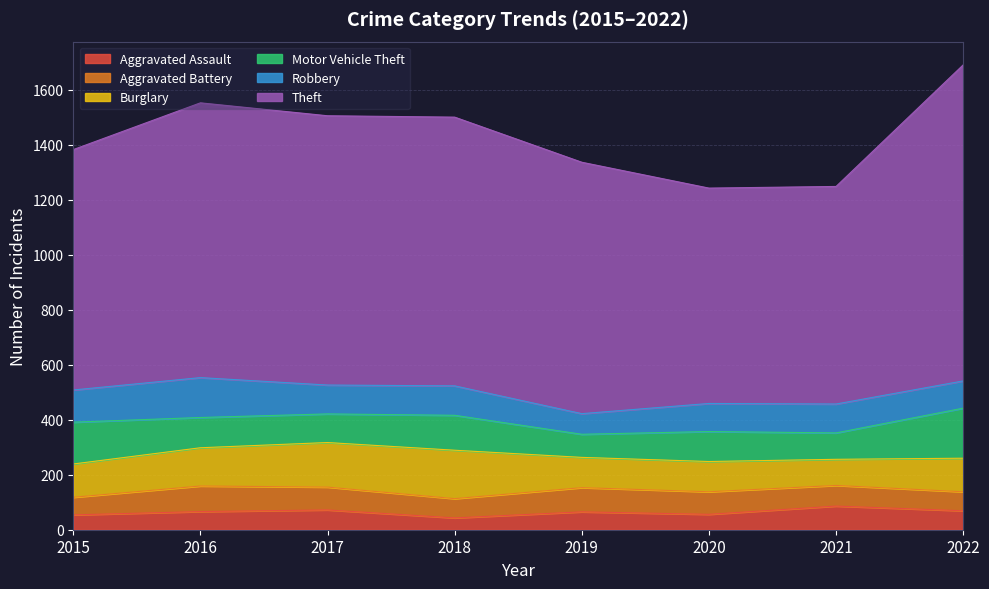

List the labels in order of Motor Vehicle Theft value, largest first.

2022, 2015, 2018, 2016, 2020, 2017, 2021, 2019